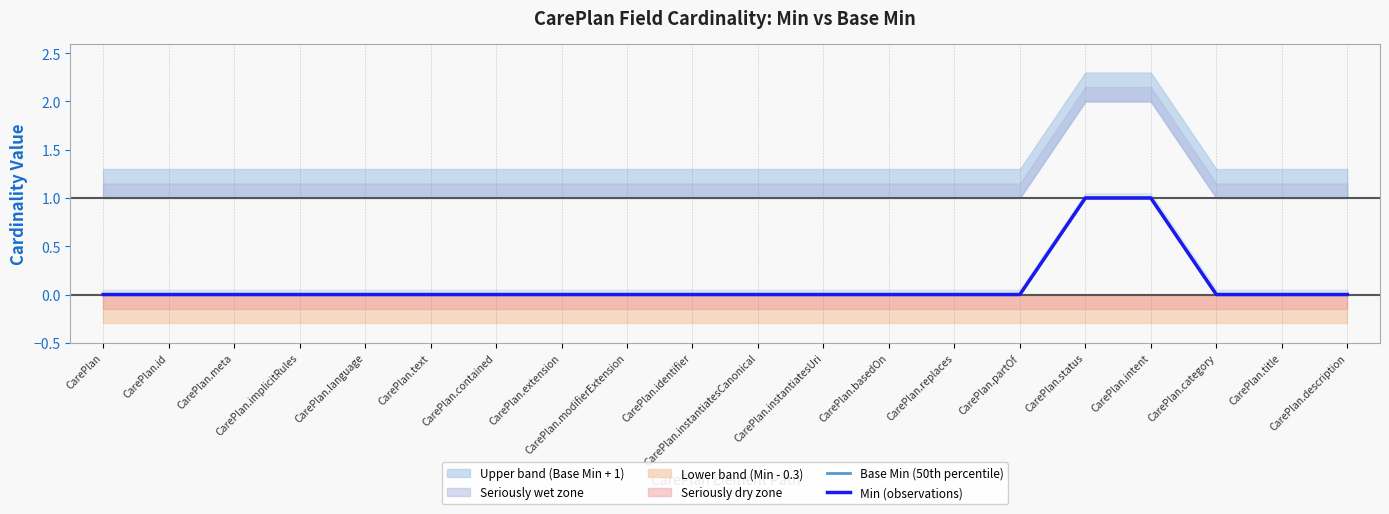

True or false: Min (observations) and Base Min (50th percentile) intersect in this chart.

False